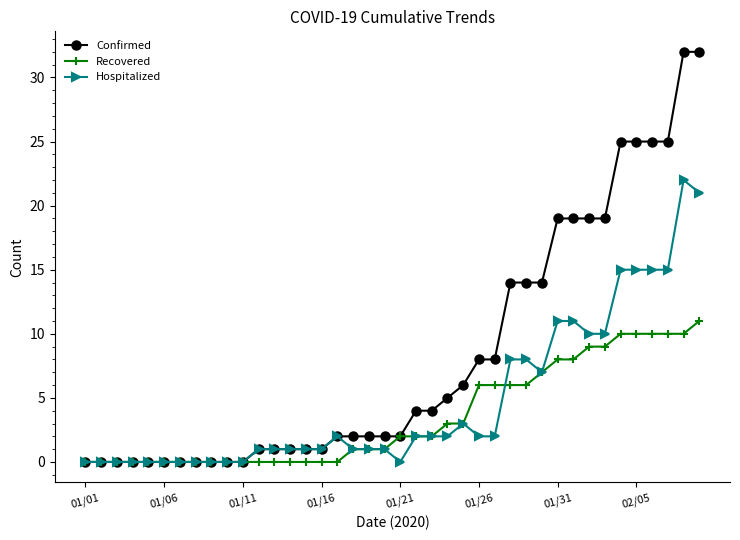

True or false: Hospitalized has more than 1 interior local peaks.

True